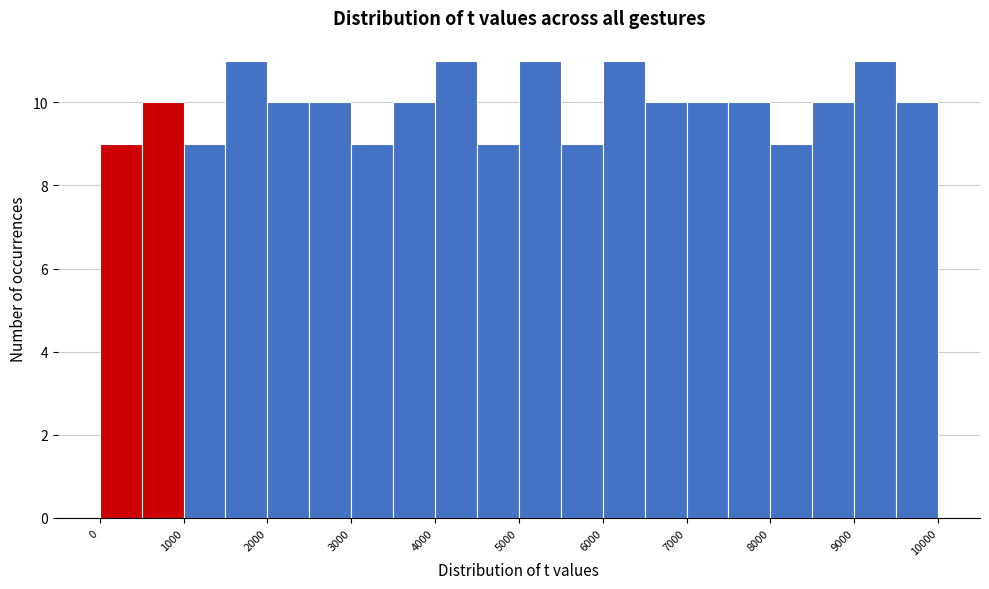

Reading left to right, transcribe this chart: for each bar, give the range it covers on the x-axis and its height. The values are not printed on the chart, so give them approximately, as read against the axis.

0 to 500: 9
500 to 1000: 10
1000 to 1500: 9
1500 to 2000: 11
2000 to 2500: 10
2500 to 3000: 10
3000 to 3500: 9
3500 to 4000: 10
4000 to 4500: 11
4500 to 5000: 9
5000 to 5500: 11
5500 to 6000: 9
6000 to 6500: 11
6500 to 7000: 10
7000 to 7500: 10
7500 to 8000: 10
8000 to 8500: 9
8500 to 9000: 10
9000 to 9500: 11
9500 to 10000: 10